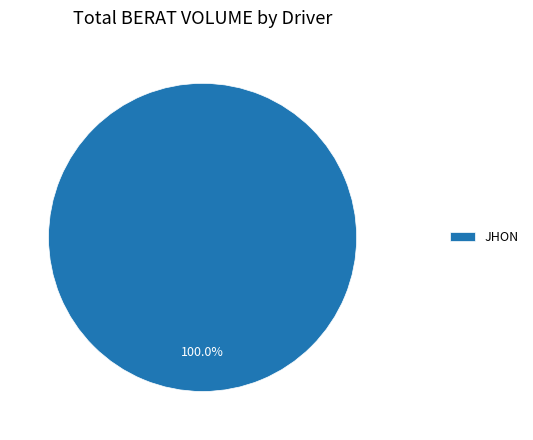

Does JHON account for over 50% of the chart?

Yes